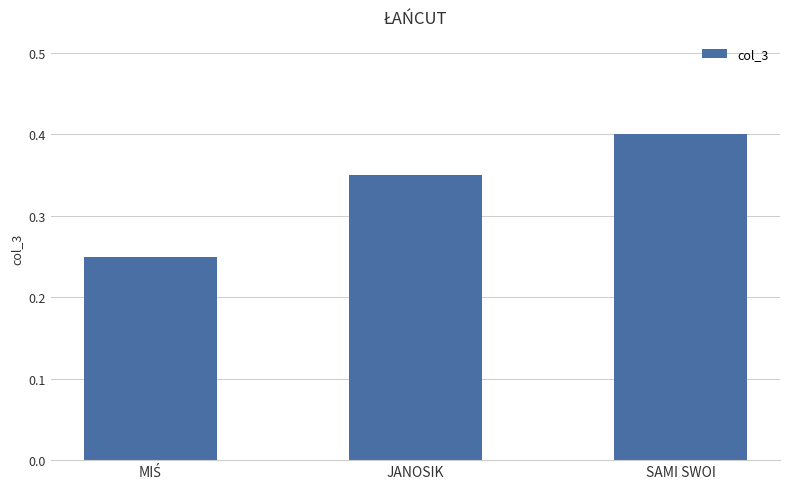

What is the sum of all values?

1.0